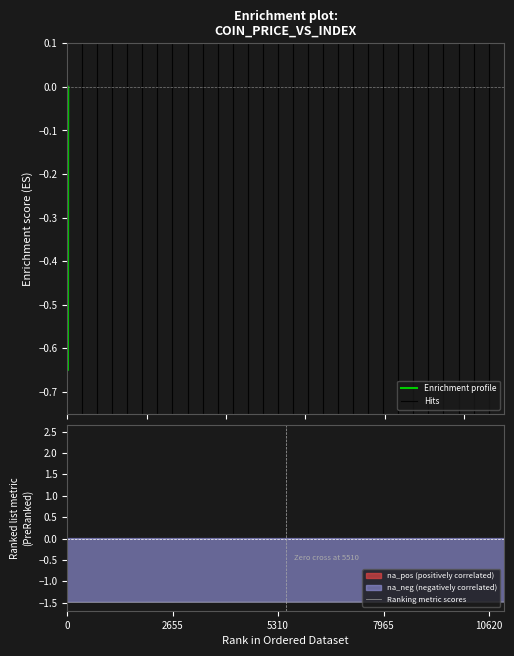

What is the difference between the second highest and minimum values?

3.8